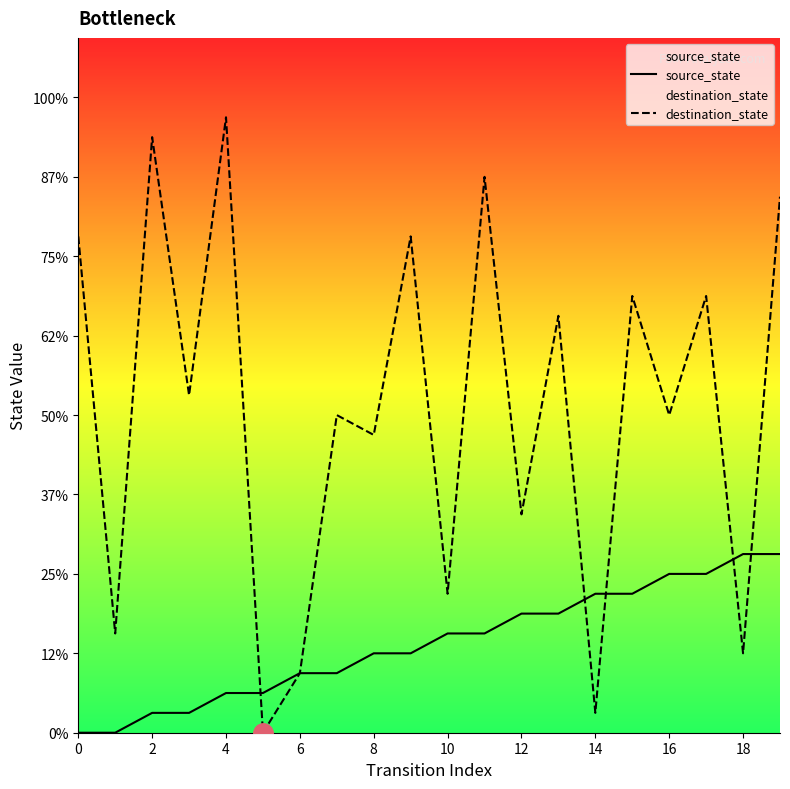

How many times do source_state and destination_state cross each other?

5